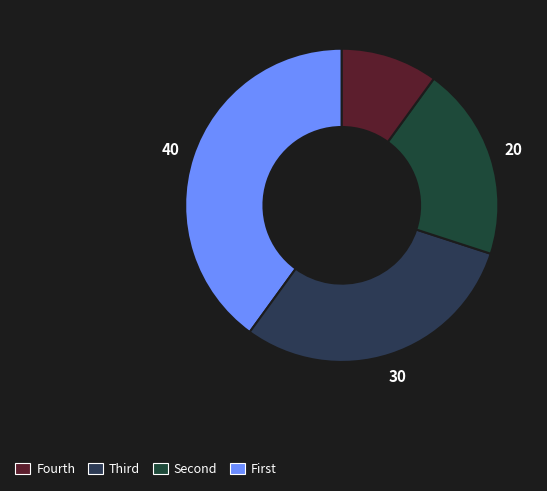

Is there a majority slice in this chart?

No